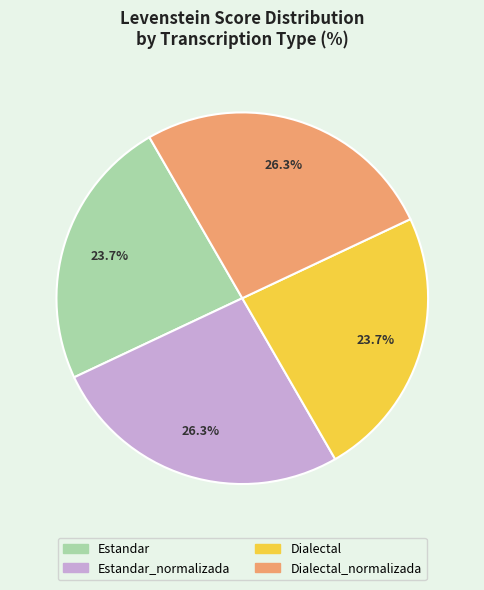

Is there a majority slice in this chart?

No